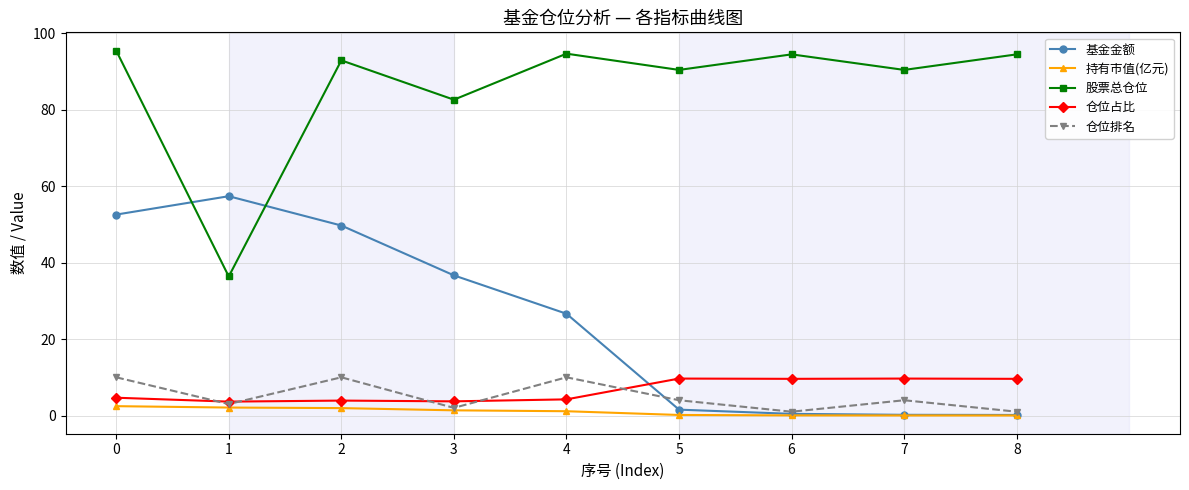

Which series has the widest spread of values?

股票总仓位